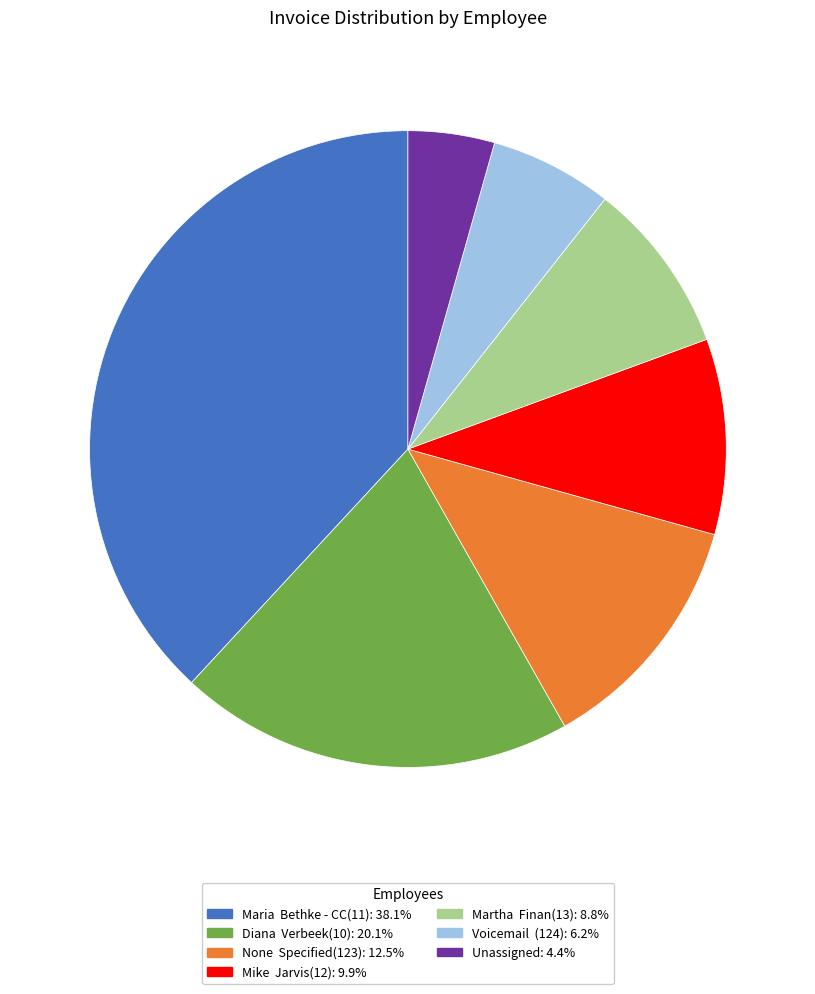

Count the number of slices in the pie.

7